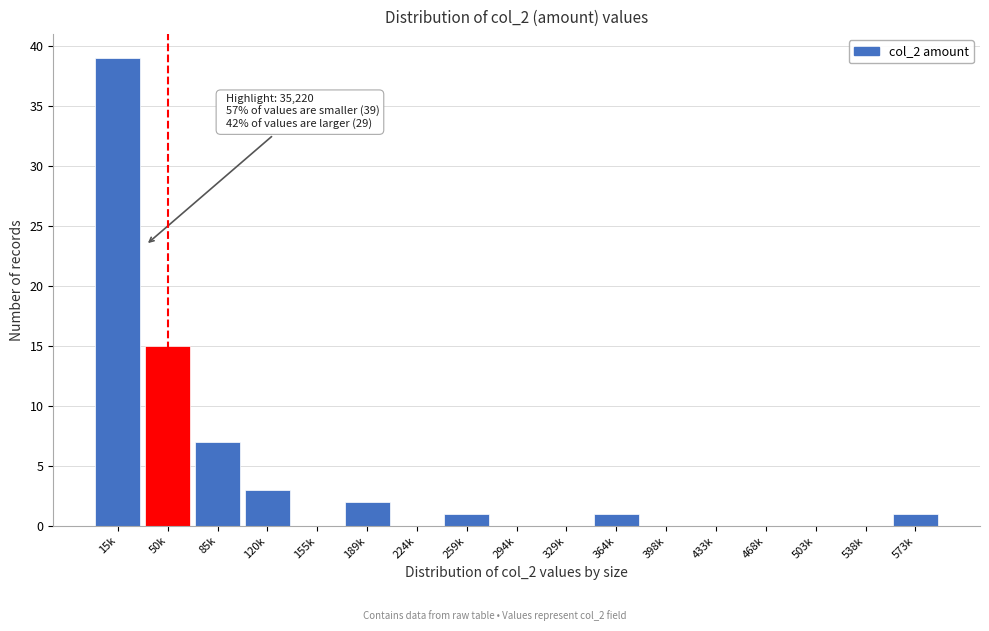

Reading right to left, extract all data points from this chart.

573k=1	538k=0	503k=0	468k=0	433k=0	398k=0	364k=1	329k=0	294k=0	259k=1	224k=0	189k=2	155k=0	120k=3	85k=7	50k=15	15k=39